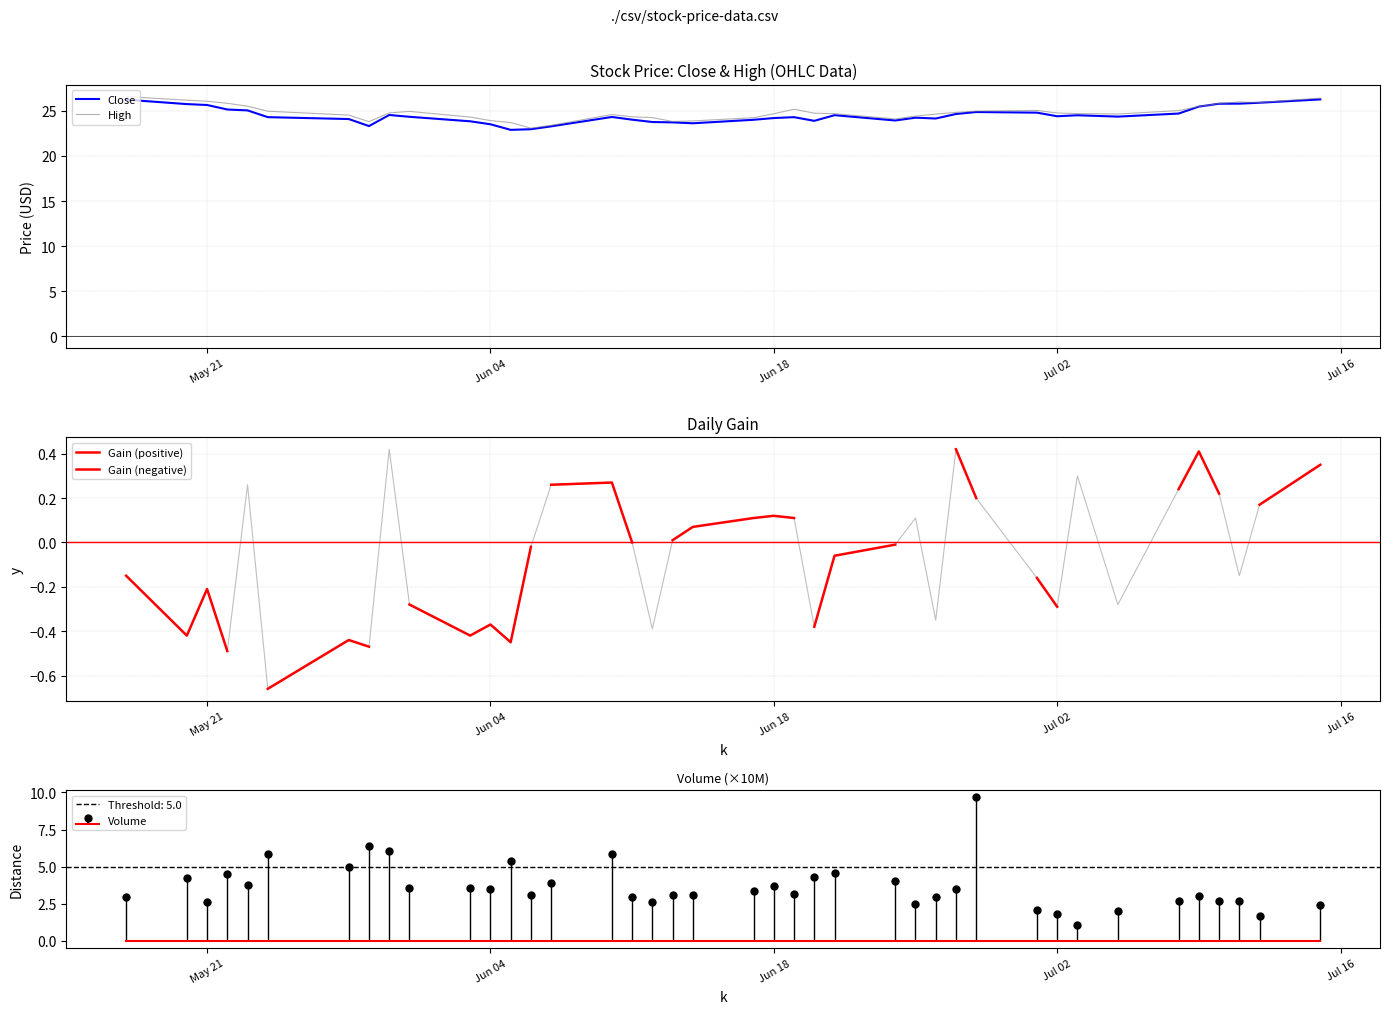

Which series has the largest total across all categories?

High